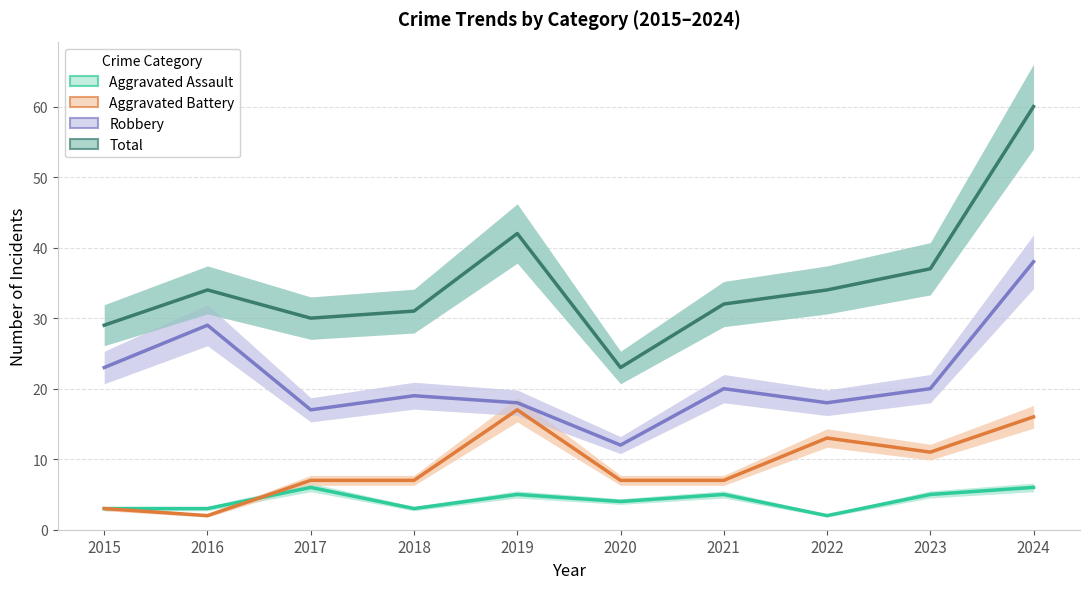

Which category has the highest value in the Aggravated Assault series?

2017